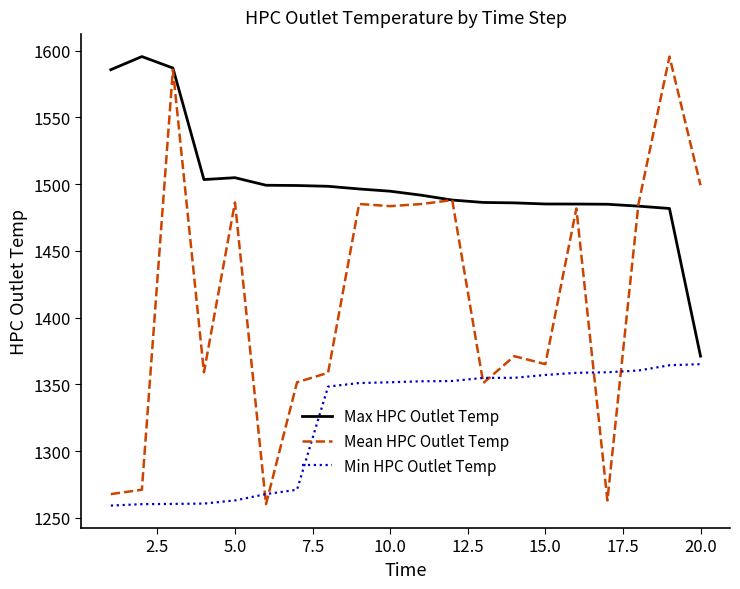

In Mean HPC Outlet Temp, how many points are higher than both neighbors (excluding endpoints)?

7